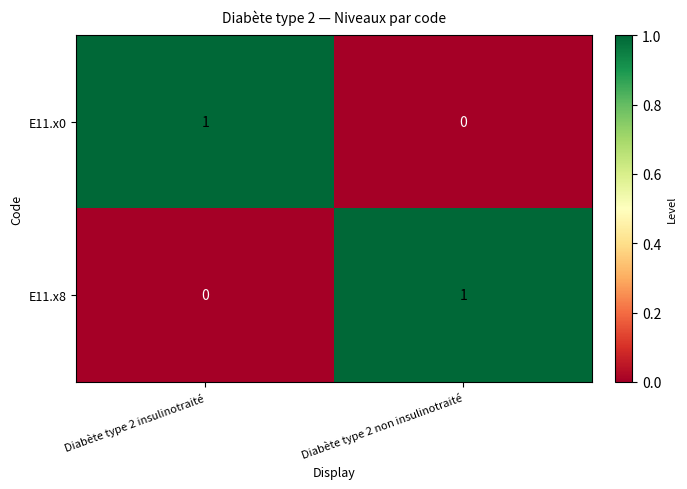

At which label is E11.x0 closest to 0?

Diabète type 2 non insulinotraité